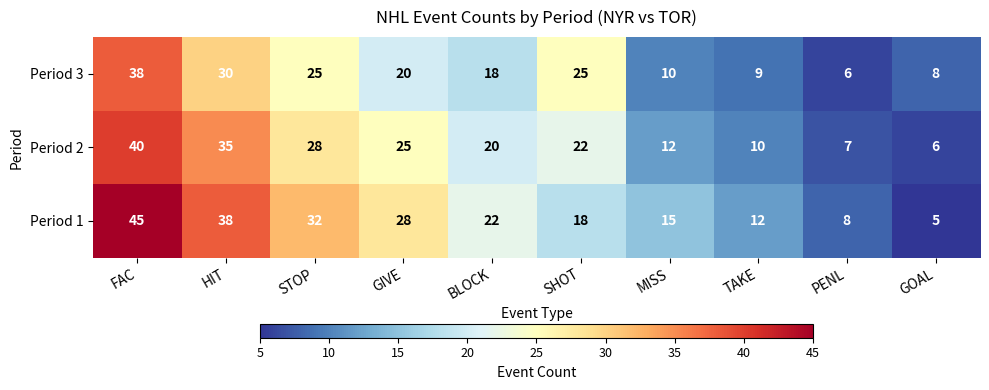

Reading right to left, what are all the values shown in this chart?

Period 3: 8	6	9	10	25	18	20	25	30	38
Period 2: 6	7	10	12	22	20	25	28	35	40
Period 1: 5	8	12	15	18	22	28	32	38	45